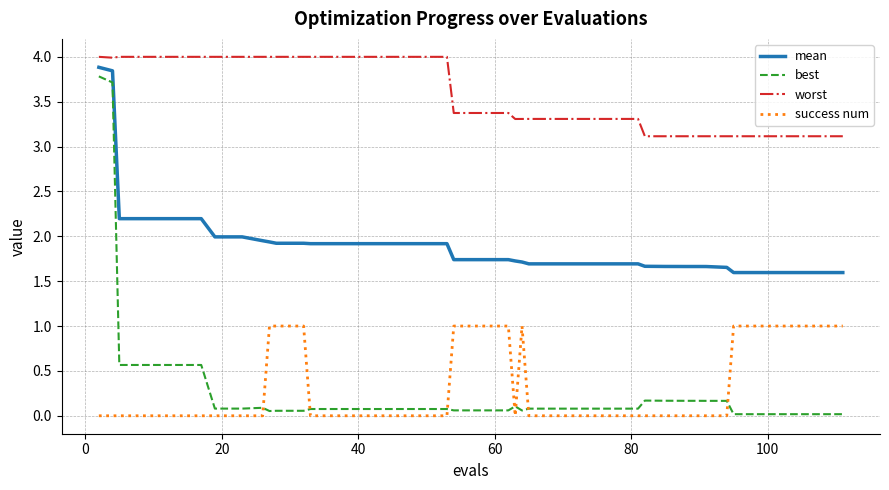

What is the maximum value for mean?

3.9